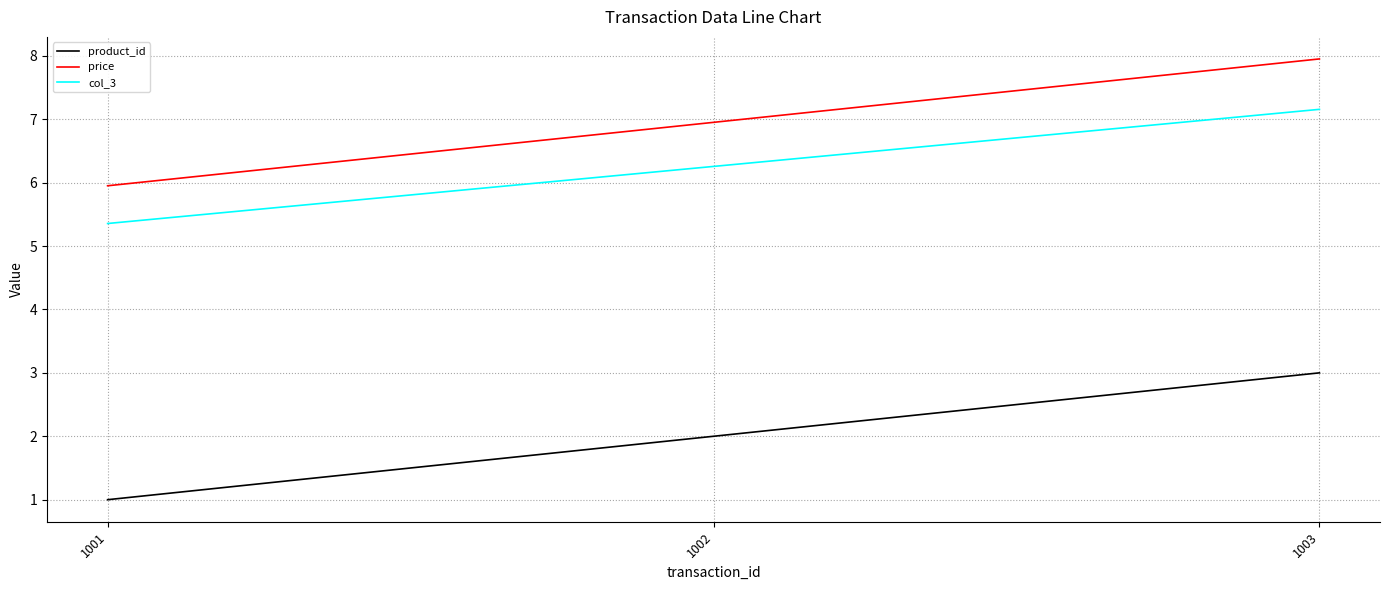

Count the product_id values in the range 1 to 3.

3